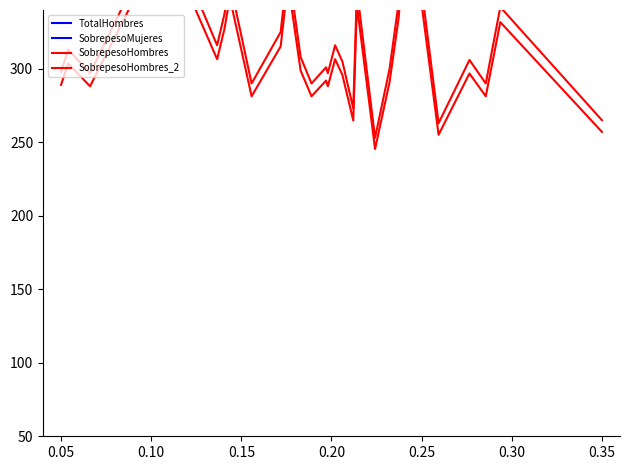

The value of SobrepesoMujeres at 0.05 is 444.0. True or false?

True